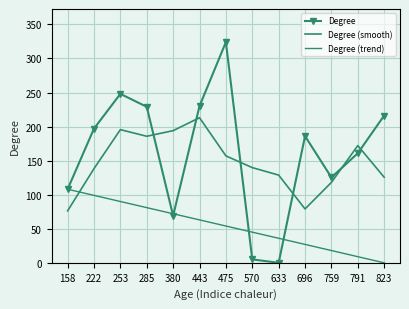

List the labels in order of Degree value, smallest first.

633, 570, 380, 158, 759, 791, 696, 222, 823, 285, 443, 253, 475